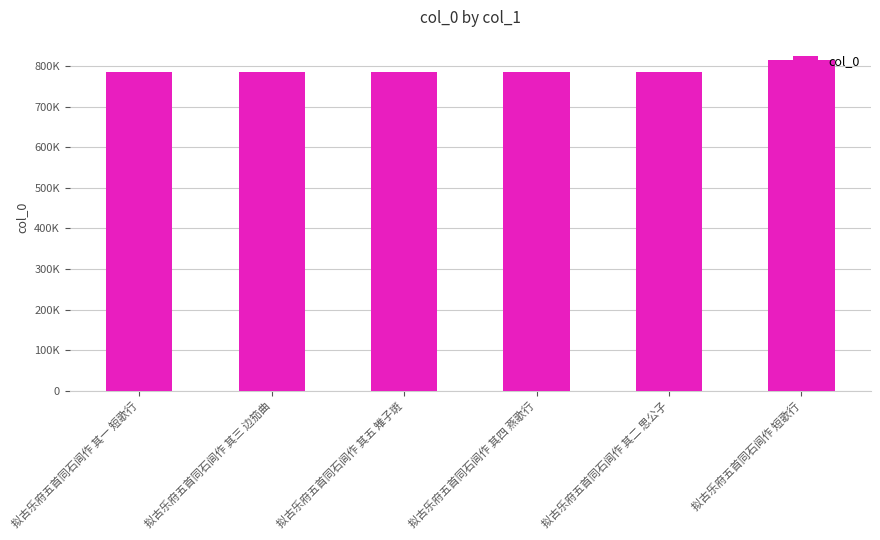

Are the bars horizontal?

No